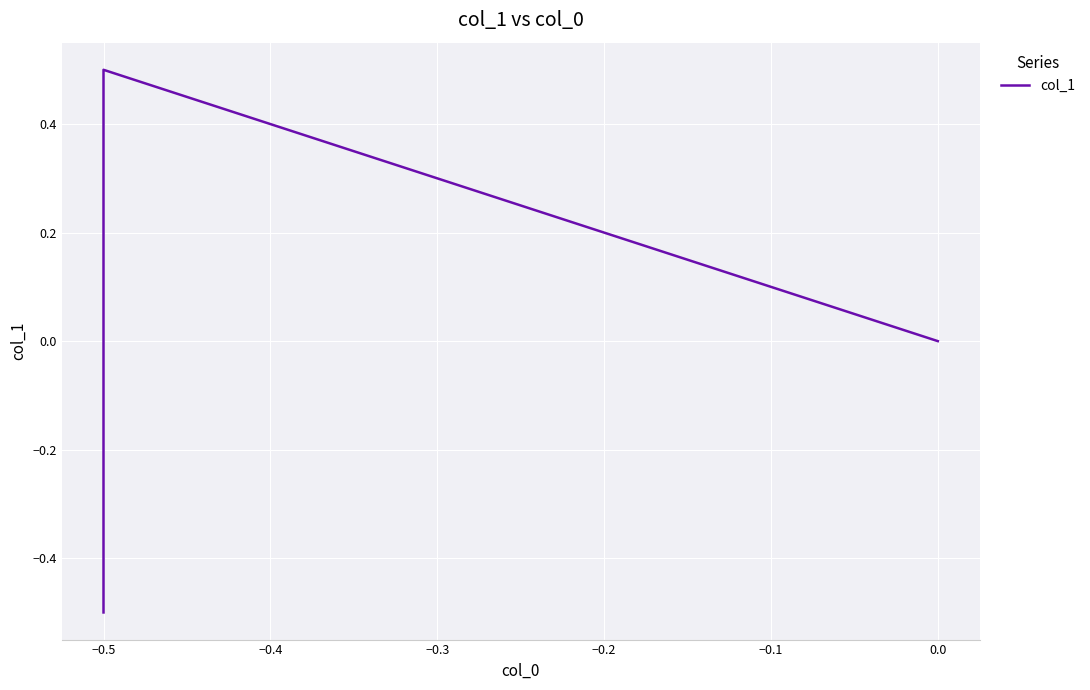

What is the greatest value displayed?

0.5